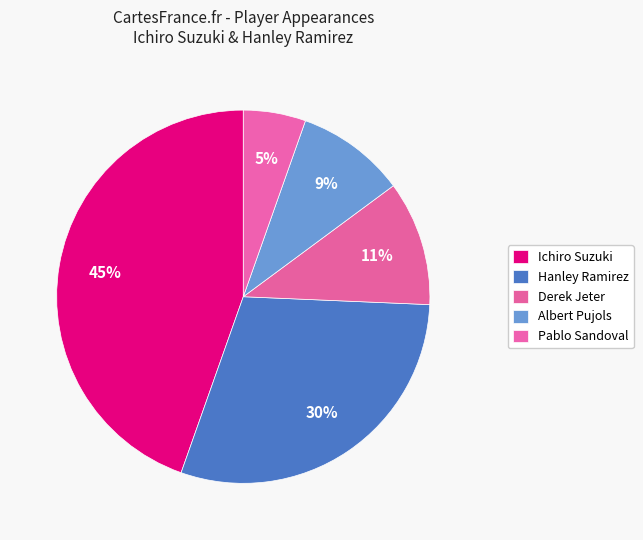

To the nearest percent, what is the average slice percentage?

20%